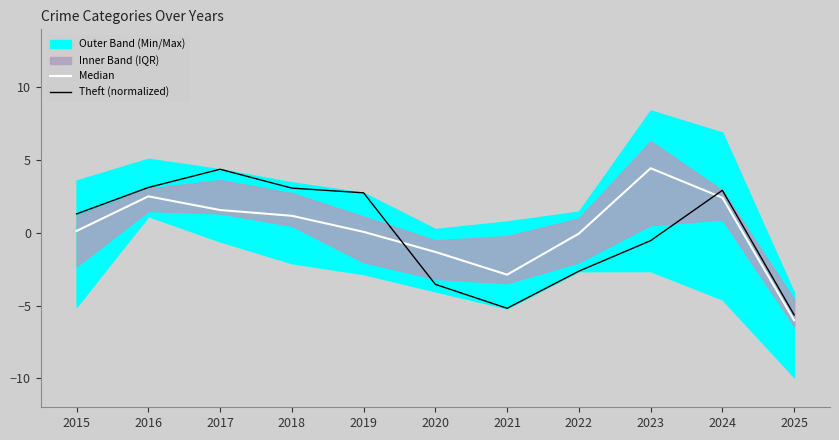

The value of Theft (normalized) at 2017 is 7.2. True or false?

False